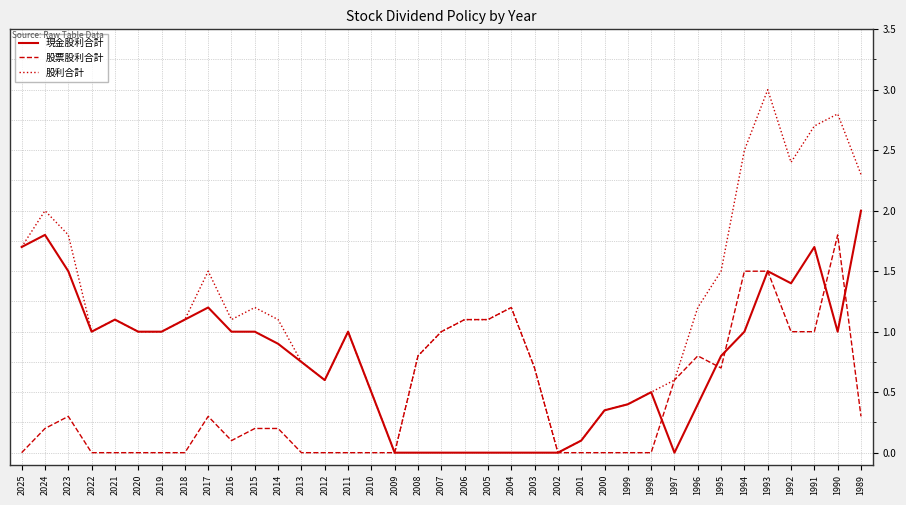

What is the spread (max minus min) of values at 2016?

1.0